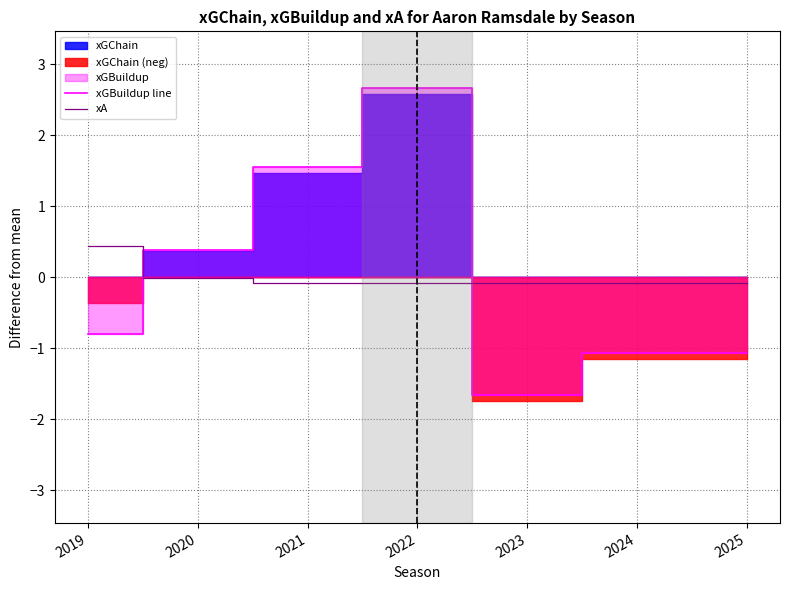

What is the lowest value of the xGBuildup line series?

-1.7